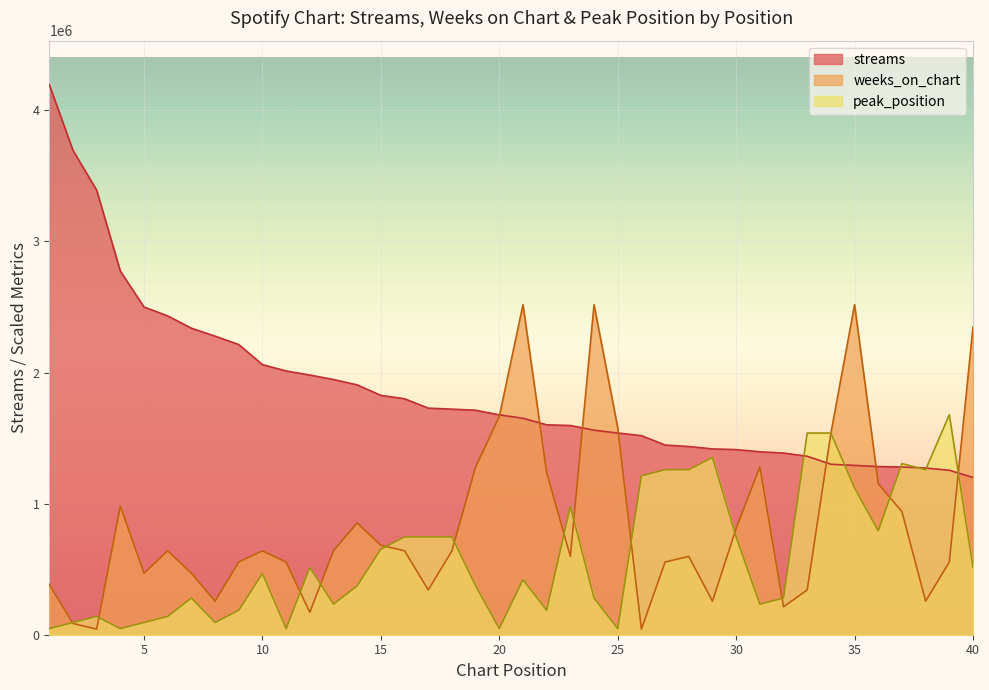

What is the sum of the streams values at 40 and 6?

3632382.0